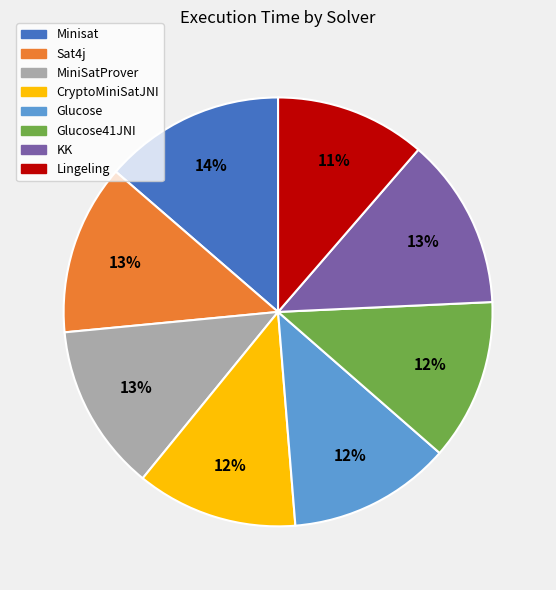

Does any single category account for the majority?

No